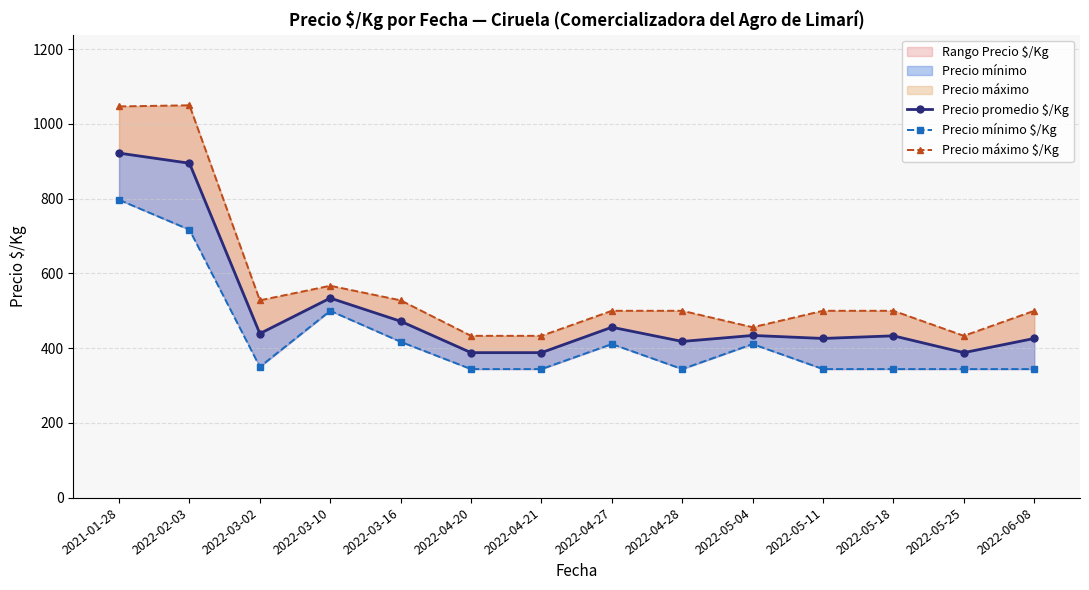

Is this an area chart (filled region under the line)?

No